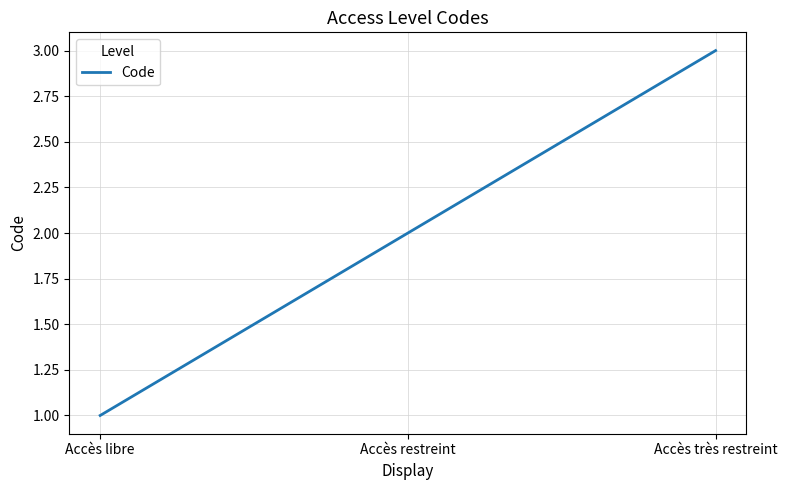

Read the value at Accès restreint.

2